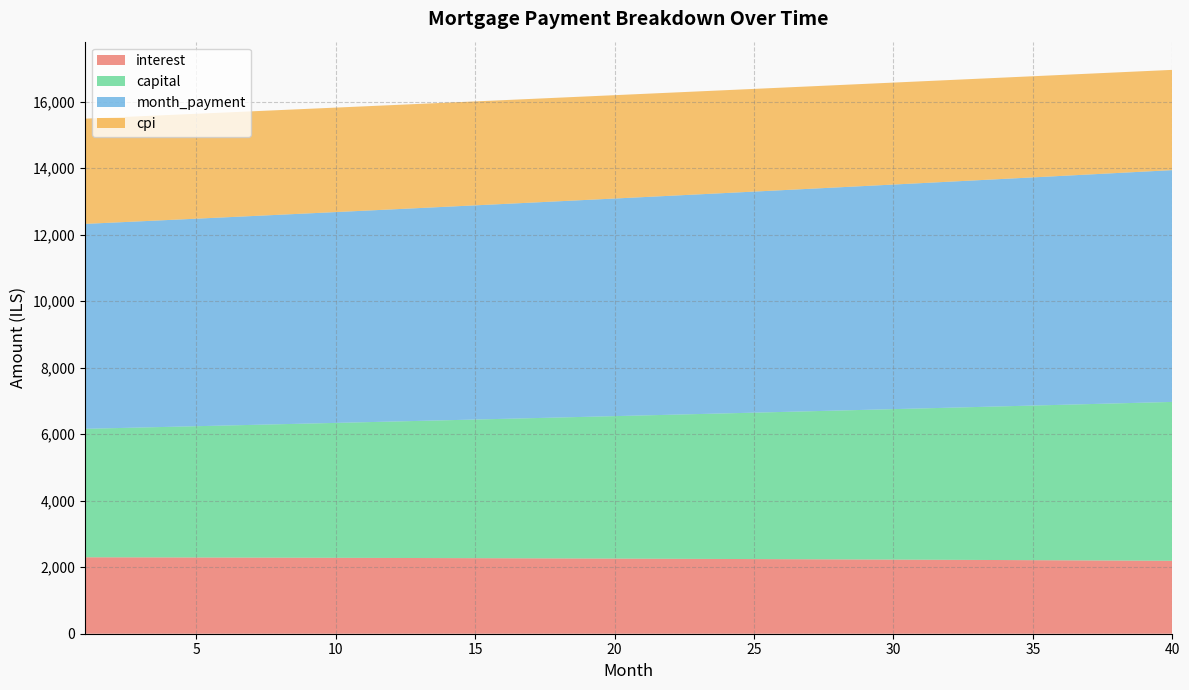

Reading left to right, extract all data points from this chart.

interest: 1=2298.9	2=2297.3	3=2295.7	4=2294.0	5=2292.2	6=2290.4	7=2288.5	8=2286.6	9=2284.6	10=2282.6	11=2280.5	12=2278.3	13=2276.1	14=2273.8	15=2271.5	16=2269.1	17=2266.6	18=2264.1	19=2261.6	20=2258.9	21=2256.2	22=2253.5	23=2250.6	24=2247.8	25=2244.8	26=2241.8	27=2238.7	28=2235.6	29=2232.4	30=2229.1	31=2225.7	32=2222.3	33=2218.9	34=2215.3	35=2211.7	36=2208.0	37=2204.3	38=2200.4	39=2196.5	40=2192.6
capital: 1=3862.8	2=3883.9	3=3905.1	4=3926.5	5=3947.9	6=3969.5	7=3991.2	8=4013.0	9=4035.0	10=4057.0	11=4079.2	12=4101.5	13=4123.9	14=4146.4	15=4169.1	16=4191.9	17=4214.8	18=4237.8	19=4261.0	20=4284.3	21=4307.7	22=4331.2	23=4354.9	24=4378.7	25=4402.7	26=4426.7	27=4450.9	28=4475.2	29=4499.7	30=4524.3	31=4549.0	32=4573.9	33=4598.9	34=4624.0	35=4649.3	36=4674.7	37=4700.2	38=4725.9	39=4751.8	40=4777.7
month_payment: 1=6161.7	2=6181.2	3=6200.8	4=6220.4	5=6240.1	6=6259.9	7=6279.7	8=6299.6	9=6319.6	10=6339.6	11=6359.6	12=6379.8	13=6400.0	14=6420.2	15=6440.6	16=6461.0	17=6481.4	18=6502.0	19=6522.5	20=6543.2	21=6563.9	22=6584.7	23=6605.6	24=6626.5	25=6647.5	26=6668.5	27=6689.6	28=6710.8	29=6732.1	30=6753.4	31=6774.8	32=6796.2	33=6817.7	34=6839.3	35=6861.0	36=6882.7	37=6904.5	38=6926.4	39=6948.3	40=6970.3
cpi: 1=3164.5	2=3162.2	3=3159.8	4=3157.4	5=3154.9	6=3152.3	7=3149.7	8=3146.9	9=3144.1	10=3141.2	11=3138.3	12=3135.2	13=3132.1	14=3128.9	15=3125.6	16=3122.2	17=3118.7	18=3115.2	19=3111.6	20=3107.8	21=3104.0	22=3100.2	23=3096.2	24=3092.1	25=3088.0	26=3083.7	27=3079.4	28=3075.0	29=3070.5	30=3065.9	31=3061.2	32=3056.4	33=3051.5	34=3046.5	35=3041.4	36=3036.3	37=3031.0	38=3025.6	39=3020.2	40=3014.6